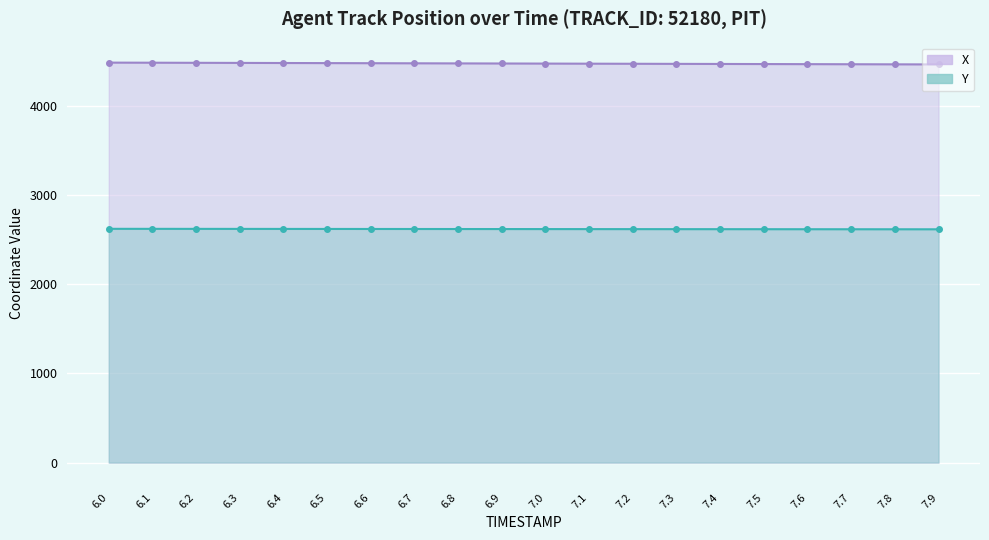

What value does the Y series have at 6.1?

2618.9